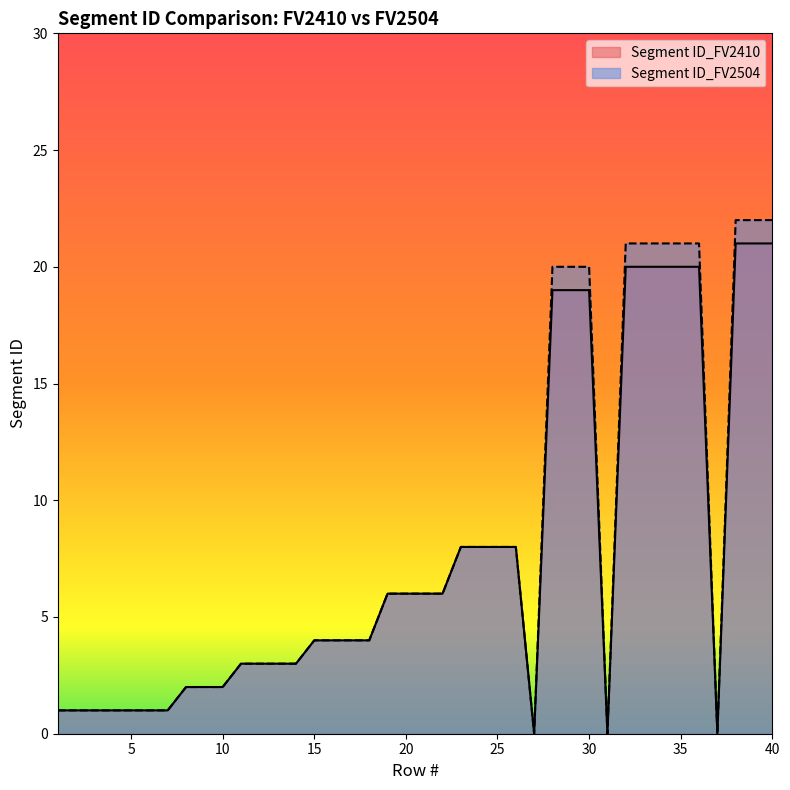

At which category is the sum across all series the highest?

38